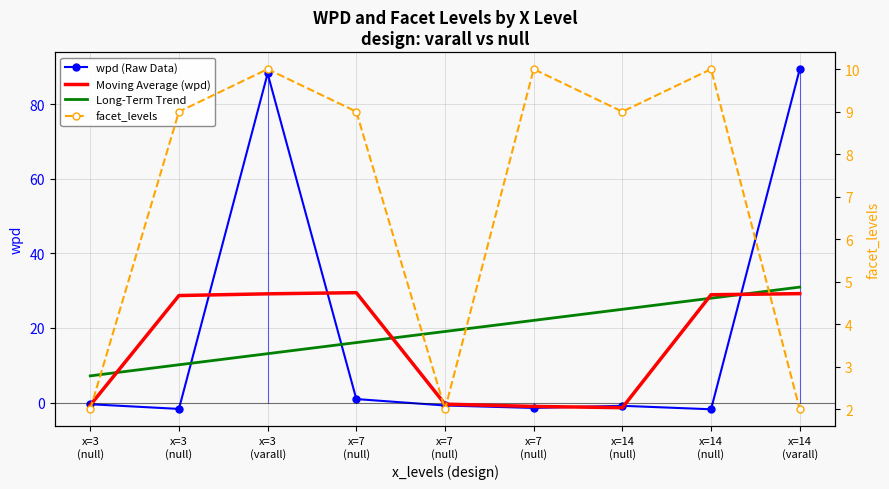

What is the sum of the Moving Average (wpd) values at x=3
(null) and x=3
(varall)?

57.9